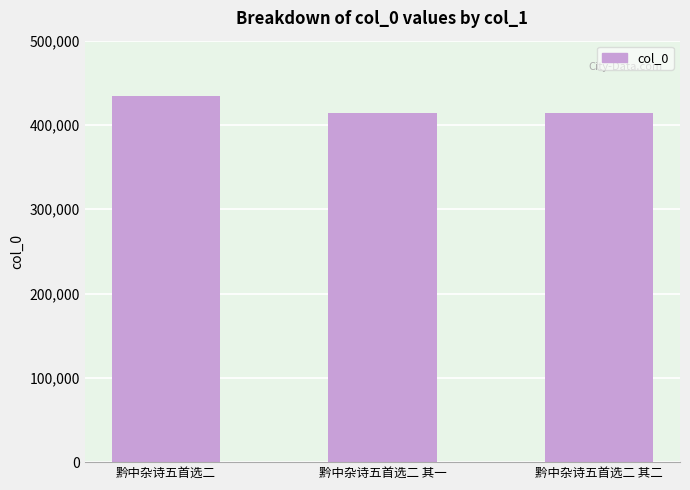

What is the smallest value displayed?

414262